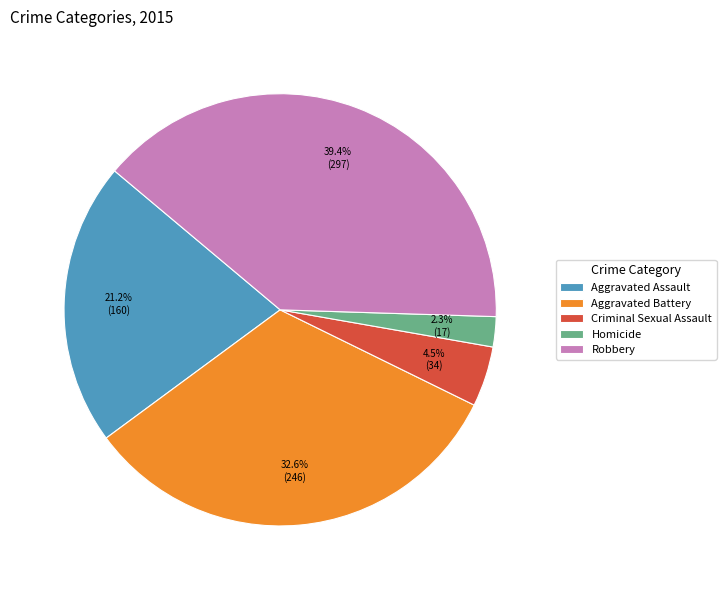

Between Aggravated Battery and Homicide, which is larger?

Aggravated Battery